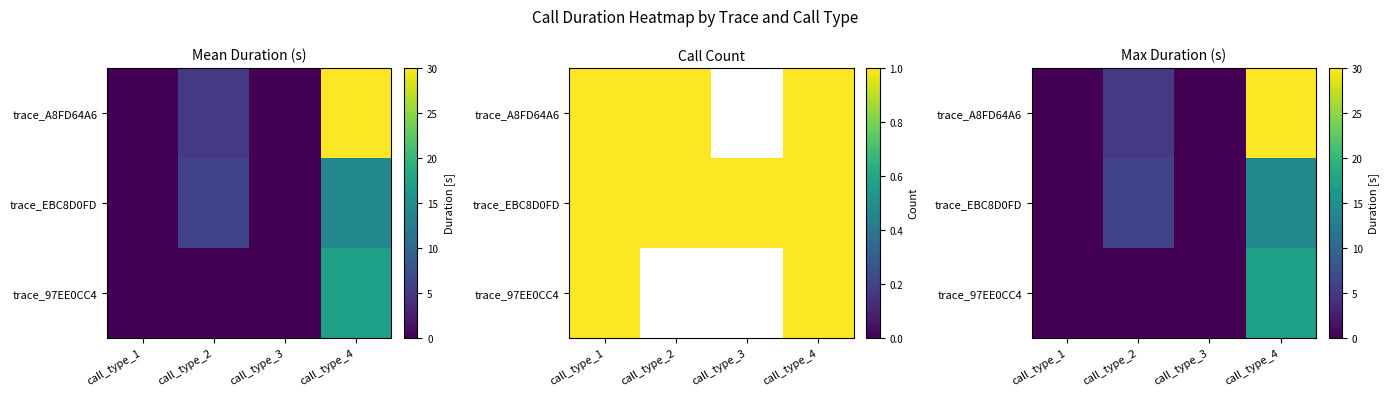

How many categories are shown in the chart?

4